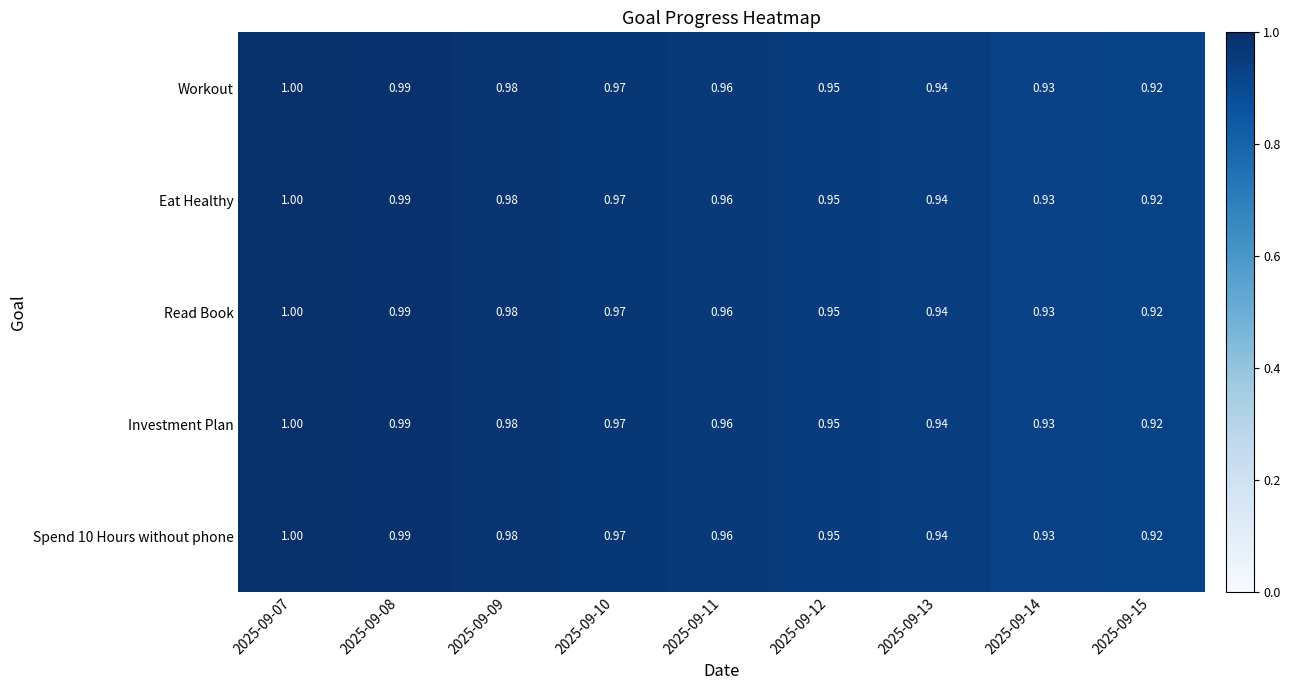

Is the value of Workout at 2025-09-14 greater than the value of Read Book at 2025-09-12?

No